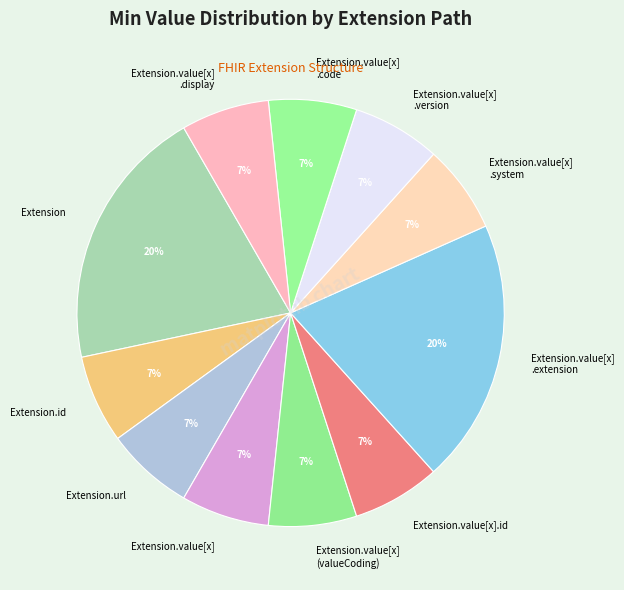

Combined, do Extension.value[x] .system and Extension.value[x] .code account for over 50%?

No